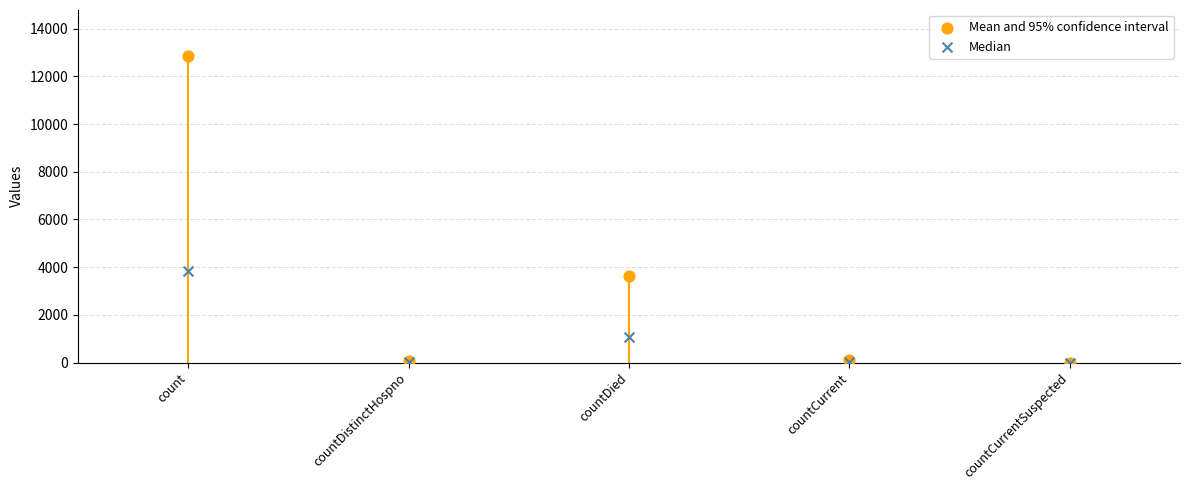

In the Median series, what Y value is closest to 1928?

1085.7